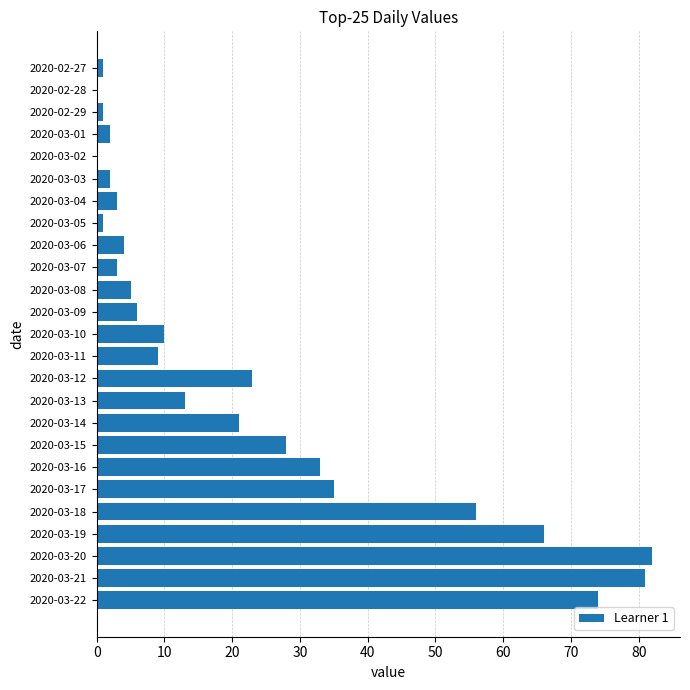

True or false: the data shows 5 at 2020-03-14.

False